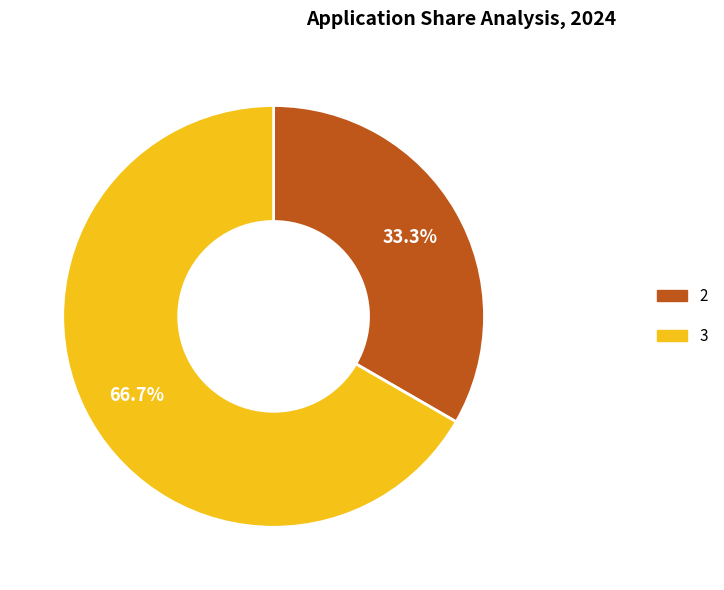

How many slices are in this pie chart?

2